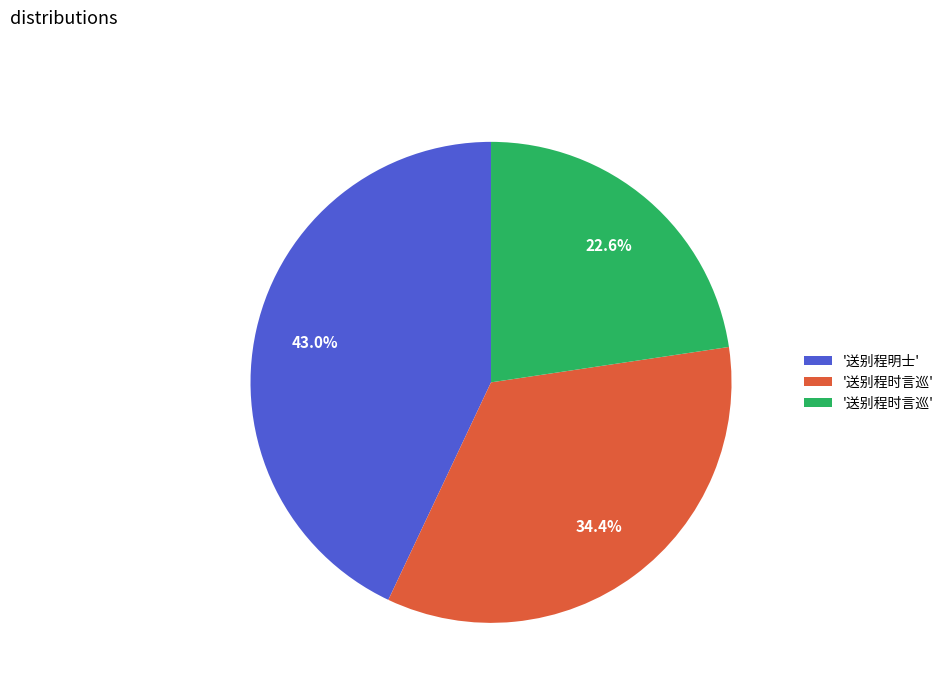

Is there a majority slice in this chart?

No